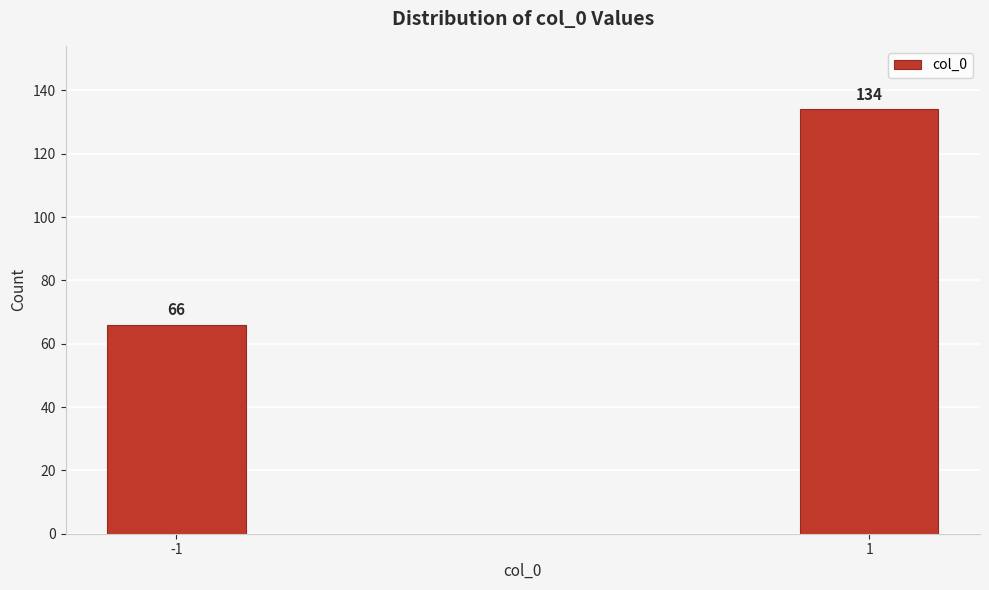

Reading left to right, list all the values displayed in this chart.

66	134